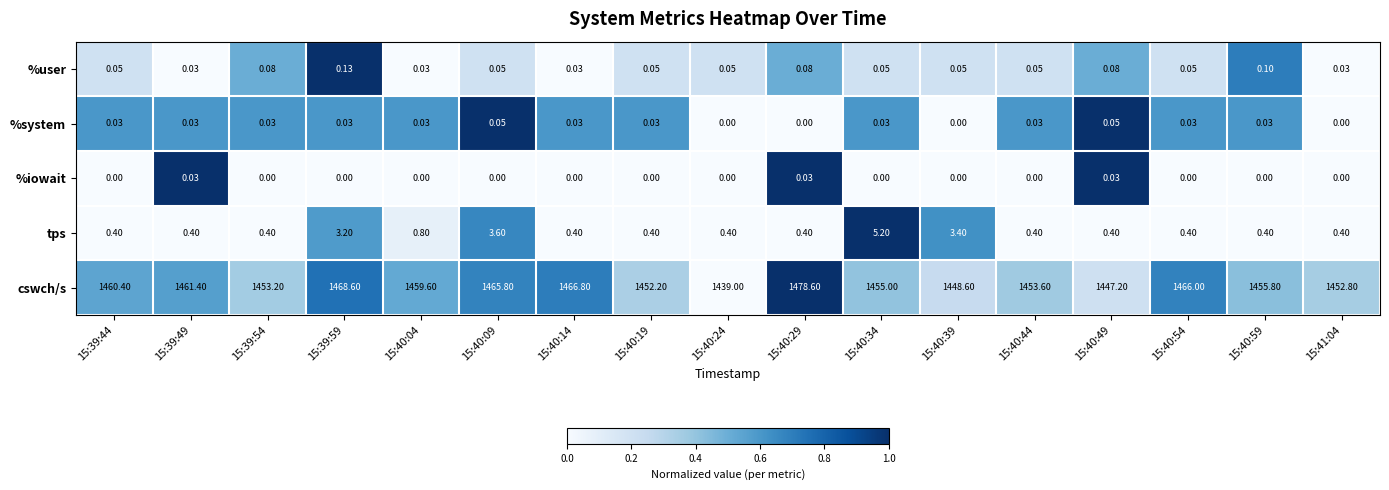

Is the value of %iowait at 15:41:04 greater than the value of %user at 15:39:44?

No